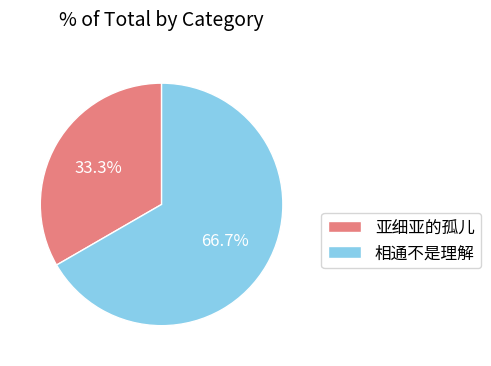

To the nearest percent, what percentage of the pie is 相通不是理解?

67%